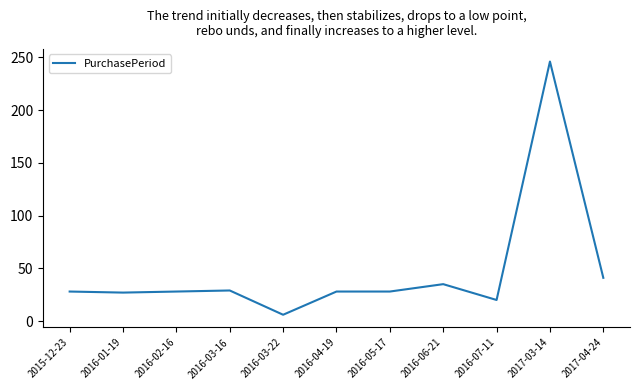

What is the change in value from 2015-12-23 to 2017-04-24?

+13